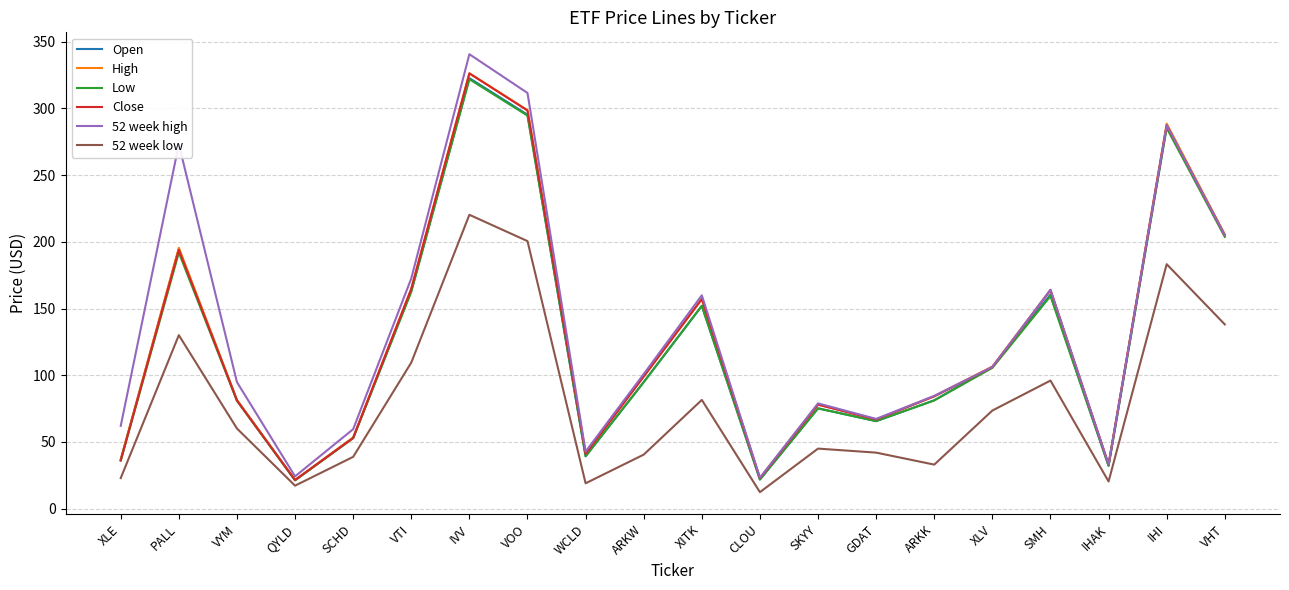

Which category has the highest value in the 52 week low series?

IVV